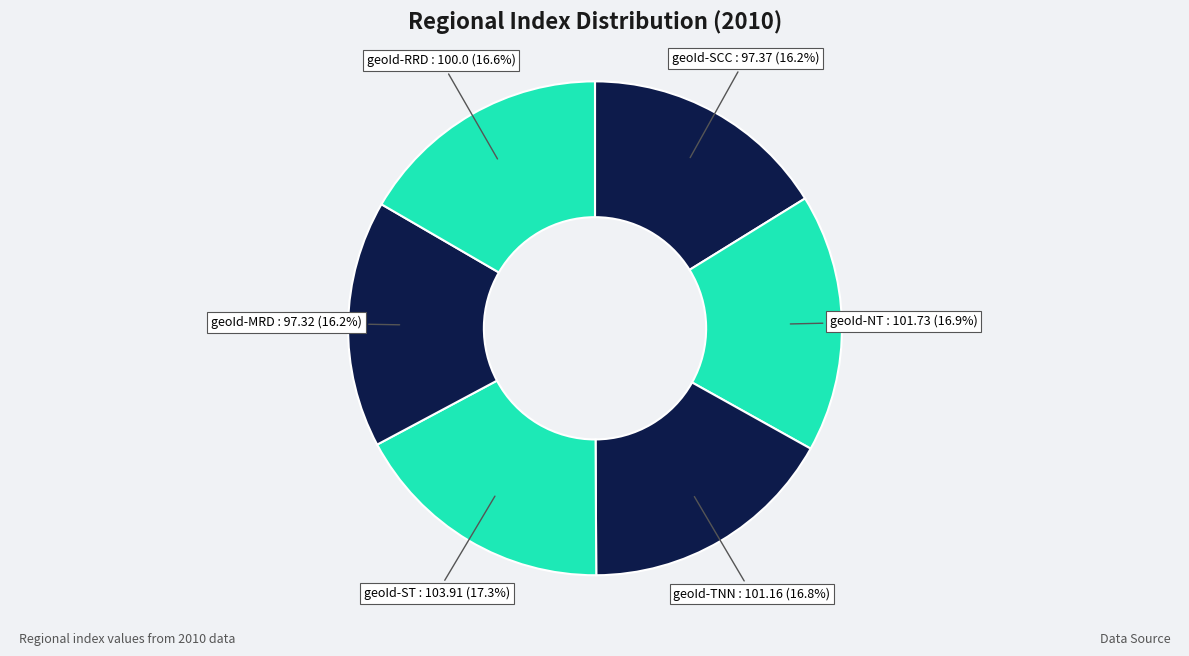

Count the number of slices in the pie.

6